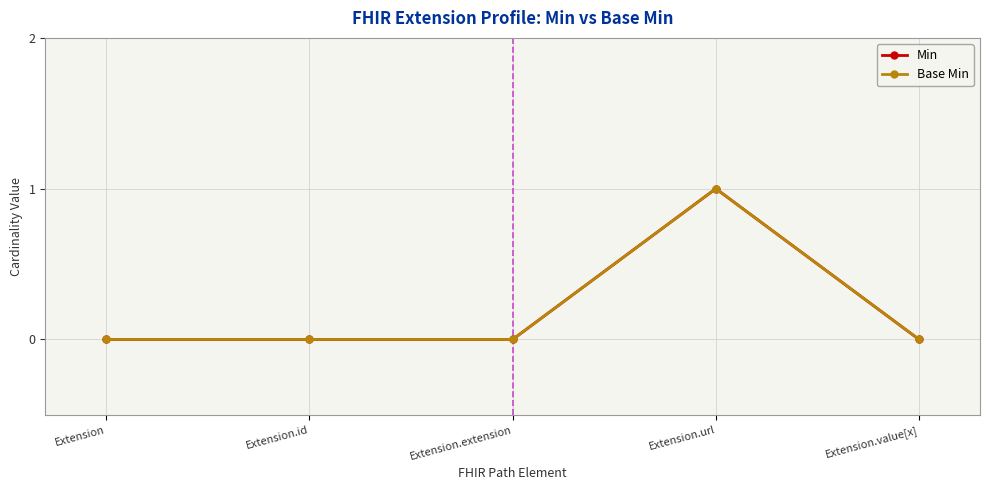

The Min series shows 0 at Extension.id. True or false?

True